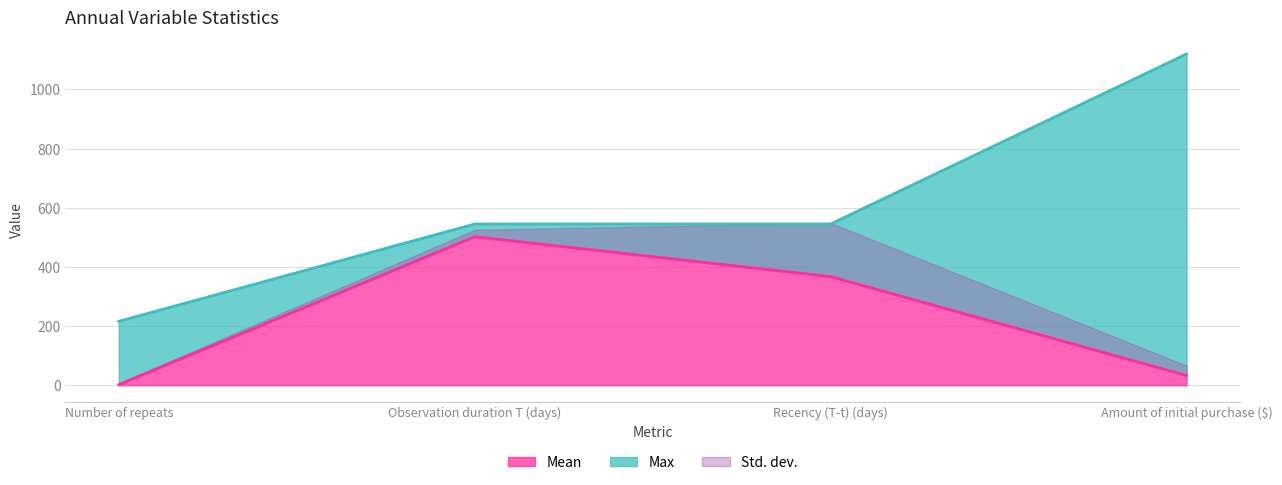

What is the value of the Mean point at the 1st from the left?

2.0